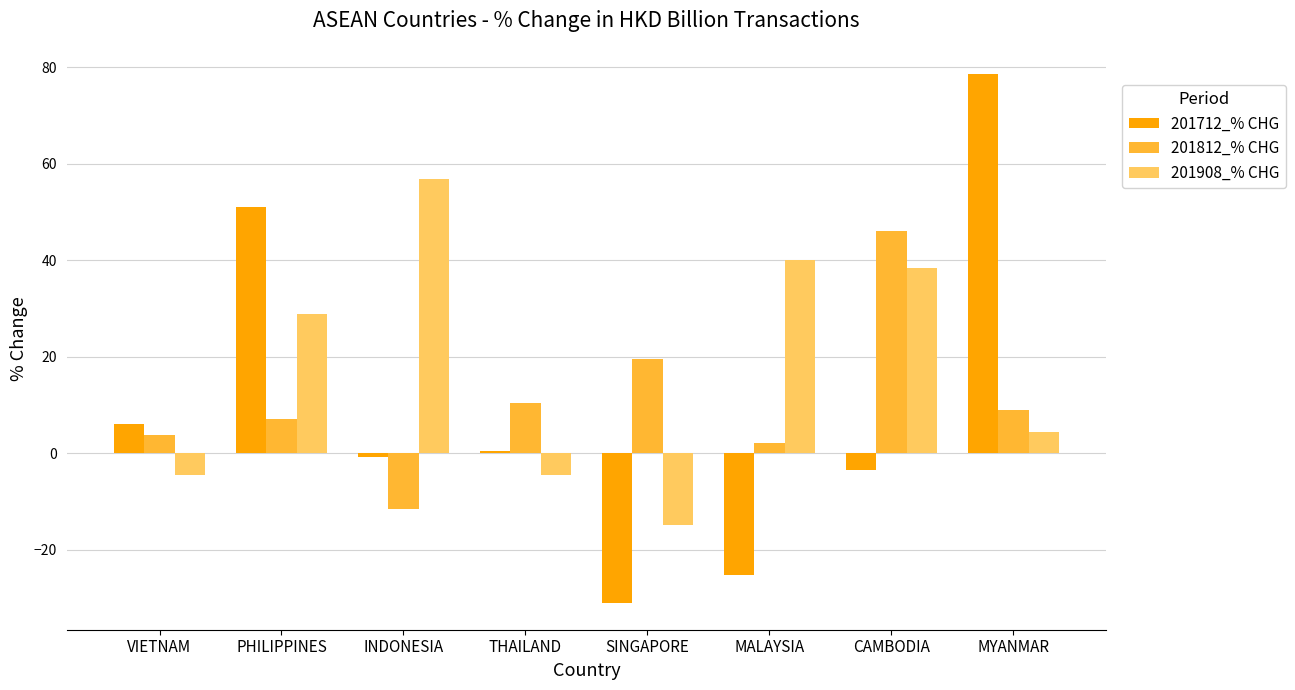

Rank the series by their maximum value, from lowest to highest.

201812_% CHG, 201908_% CHG, 201712_% CHG